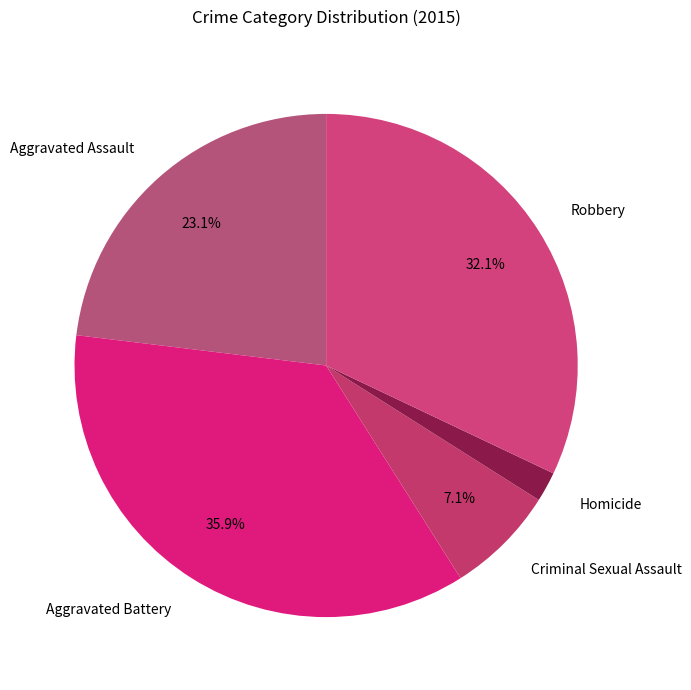

Which category has the biggest portion of the pie?

Aggravated Battery